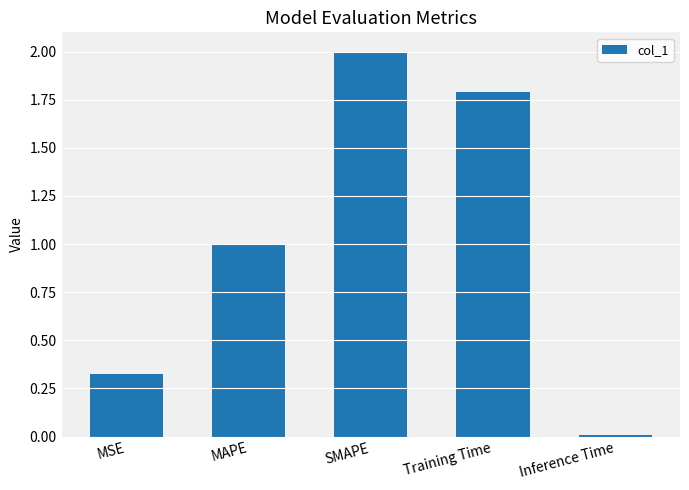

What is the difference between the second highest and minimum values?

1.8